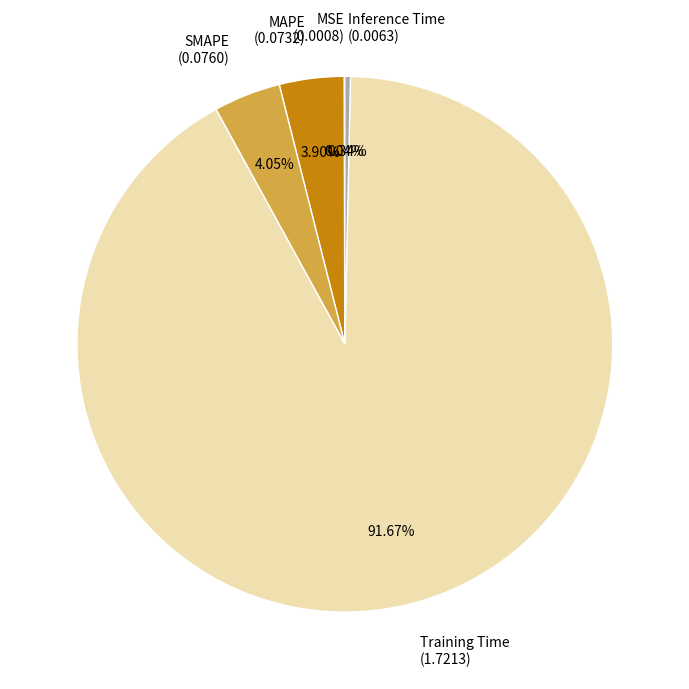

Is there a majority slice in this chart?

Yes